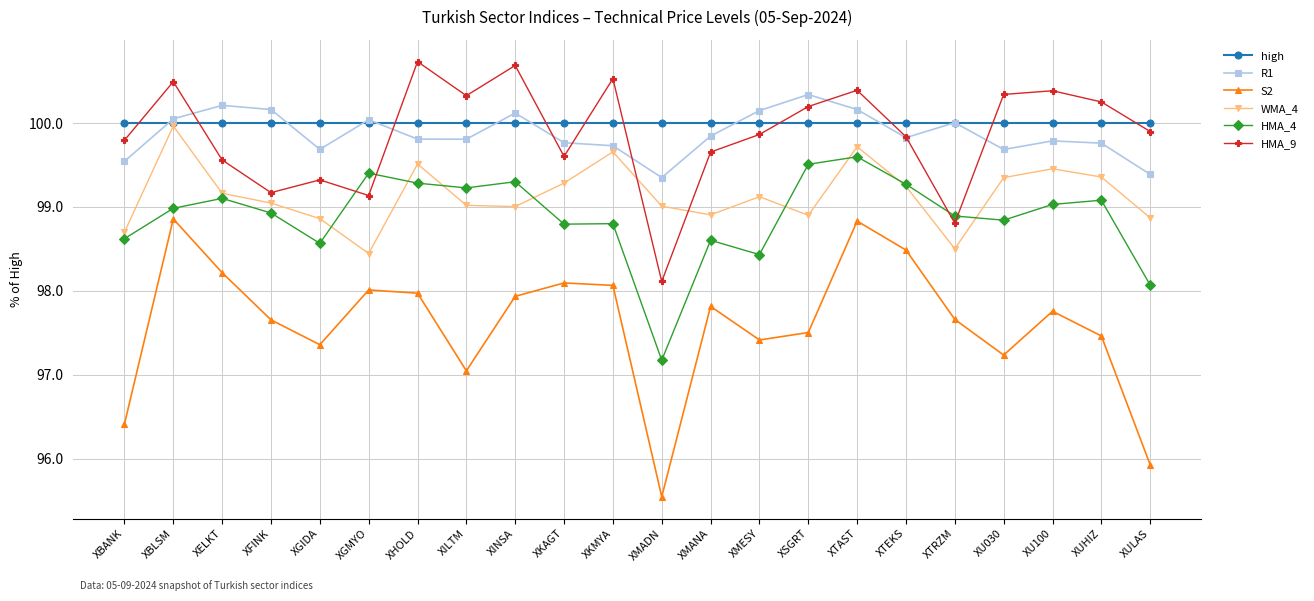

What is the value of the R1 point at the 8th from the left?

99.8